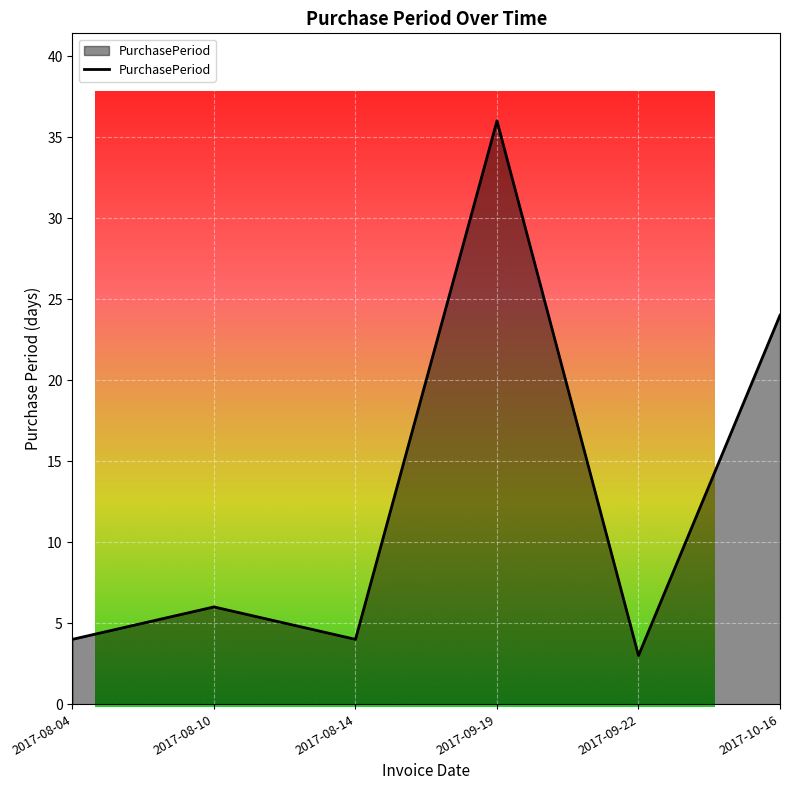

True or false: the data shows 5 at 2017-09-22.

False